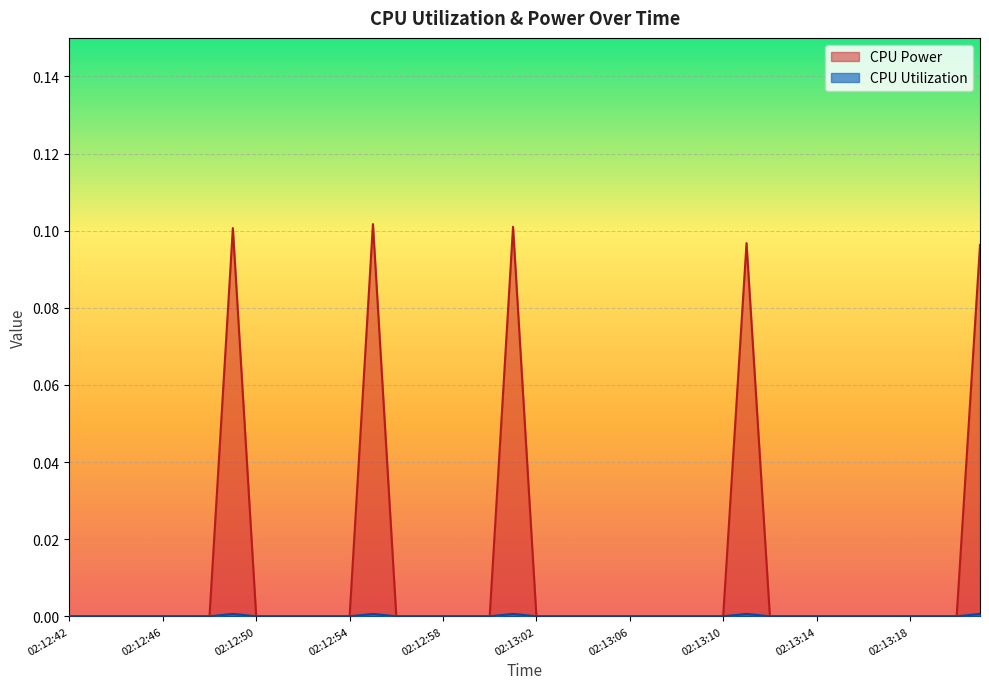

True or false: CPU Power and CPU Utilization cross at least once.

False